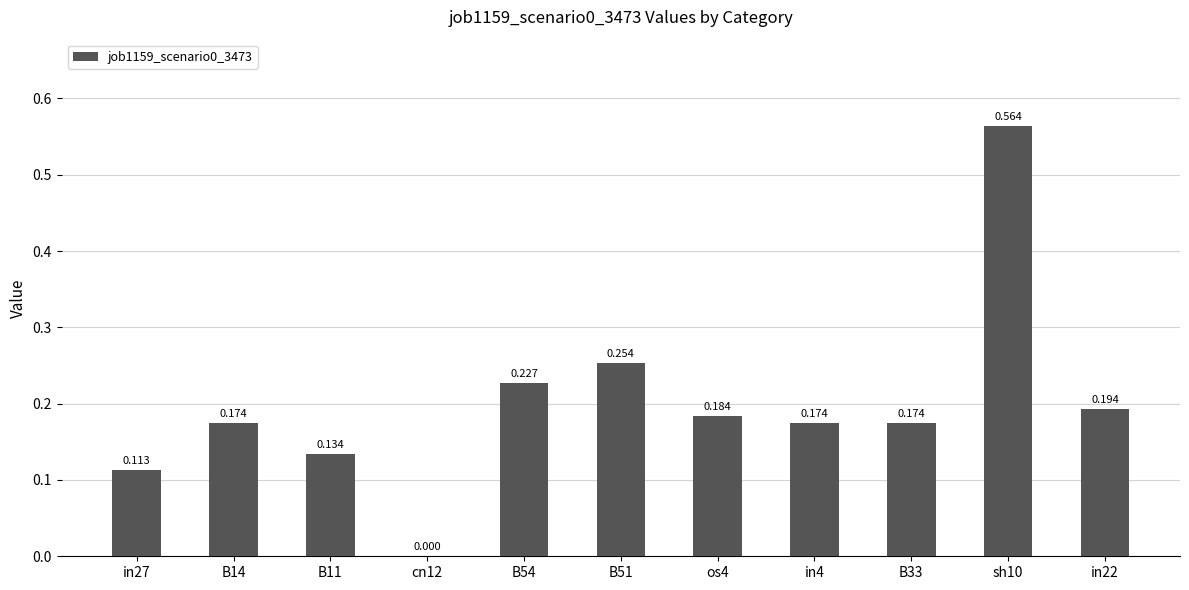

How many values are between 0 and 1?

11